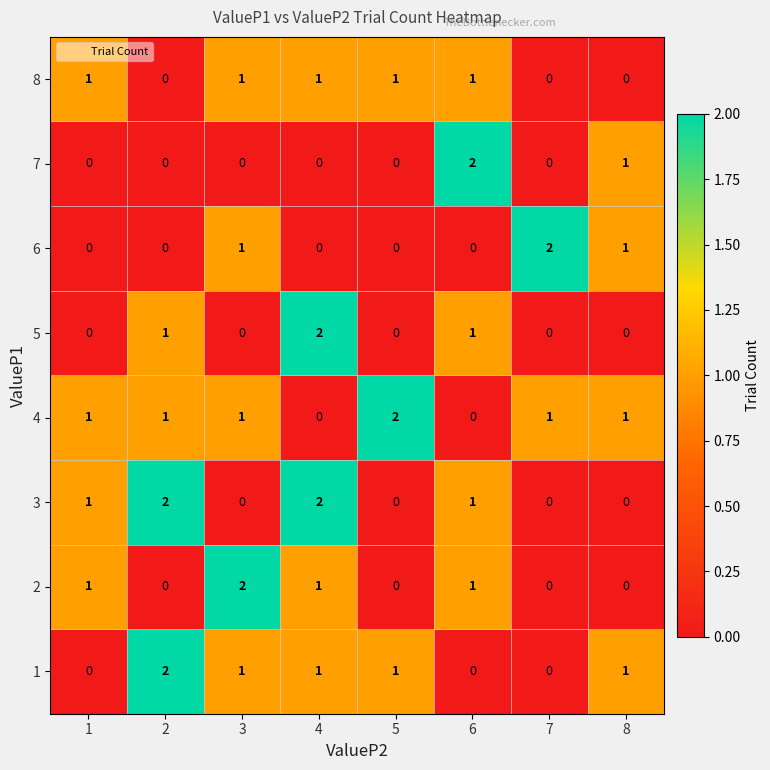

Is it true that 4 equals -1 at 4?

False